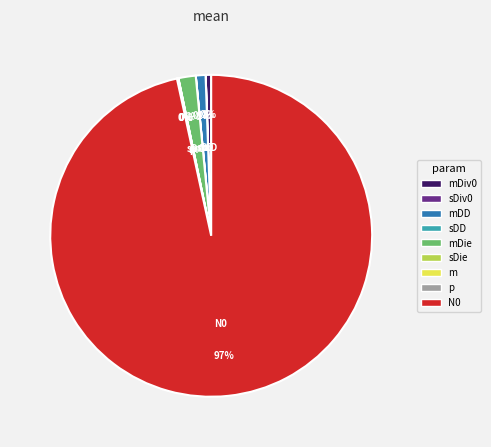

Which slice is the largest?

N0